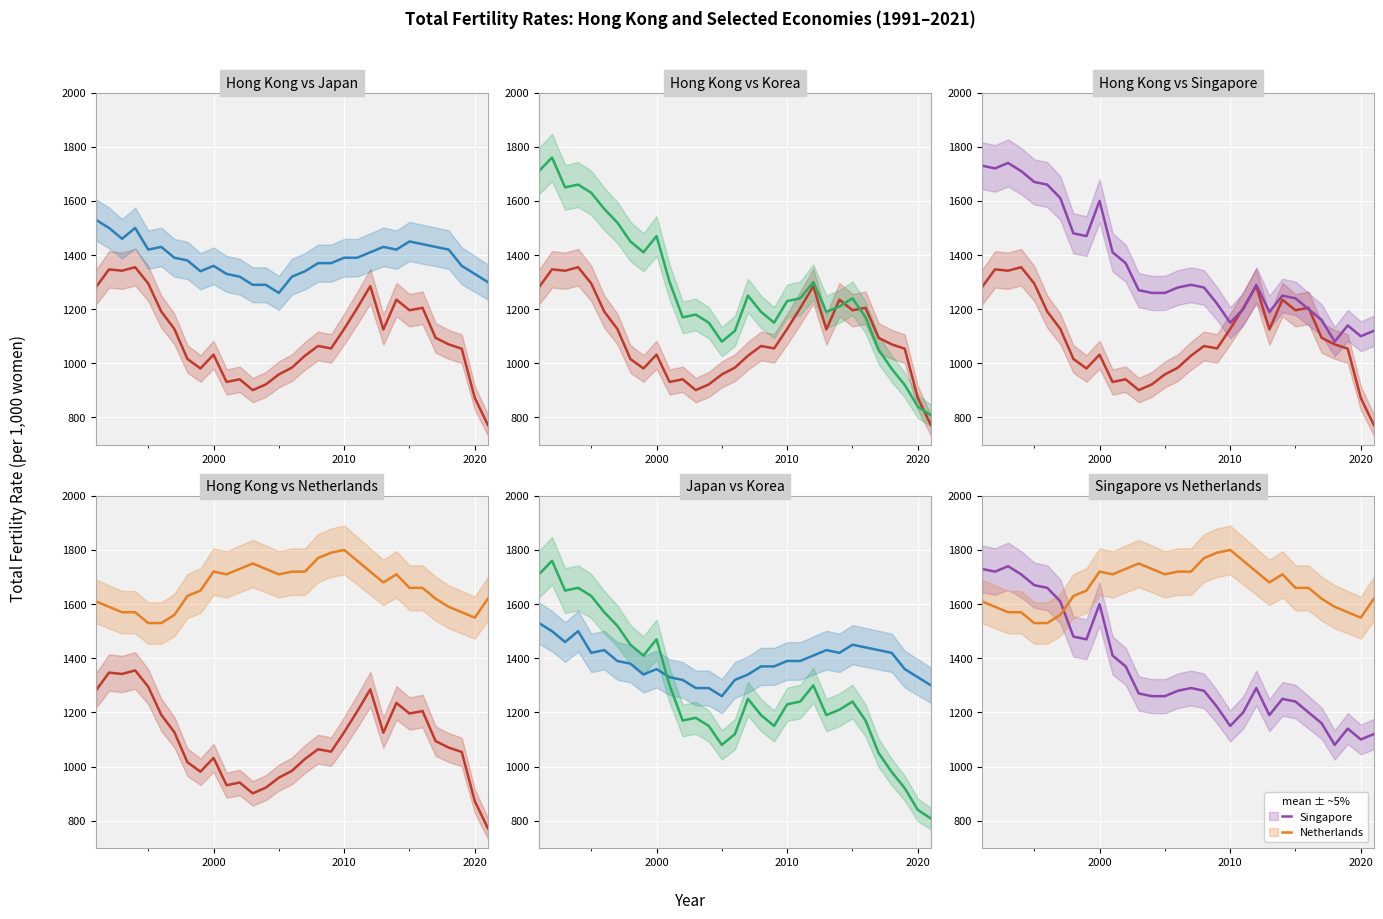

Is the value of Japan at 27 greater than the value of Netherlands at 19?

No